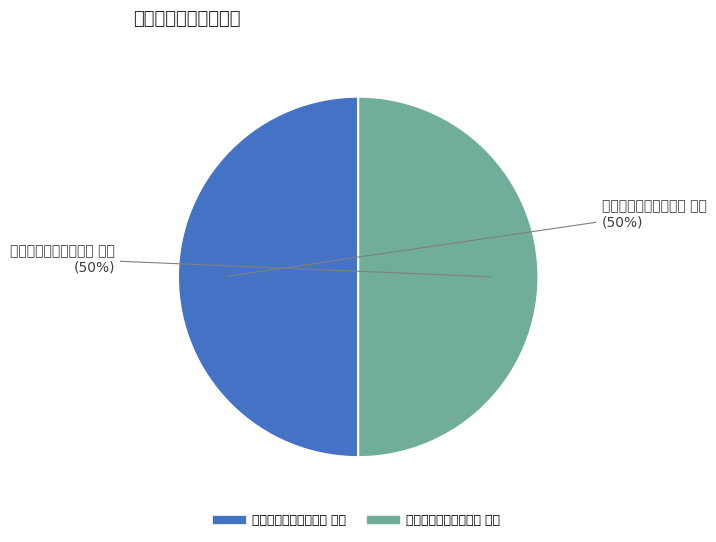

Which category has the smallest portion of the pie?

秋日与林眉生游马达山 其一